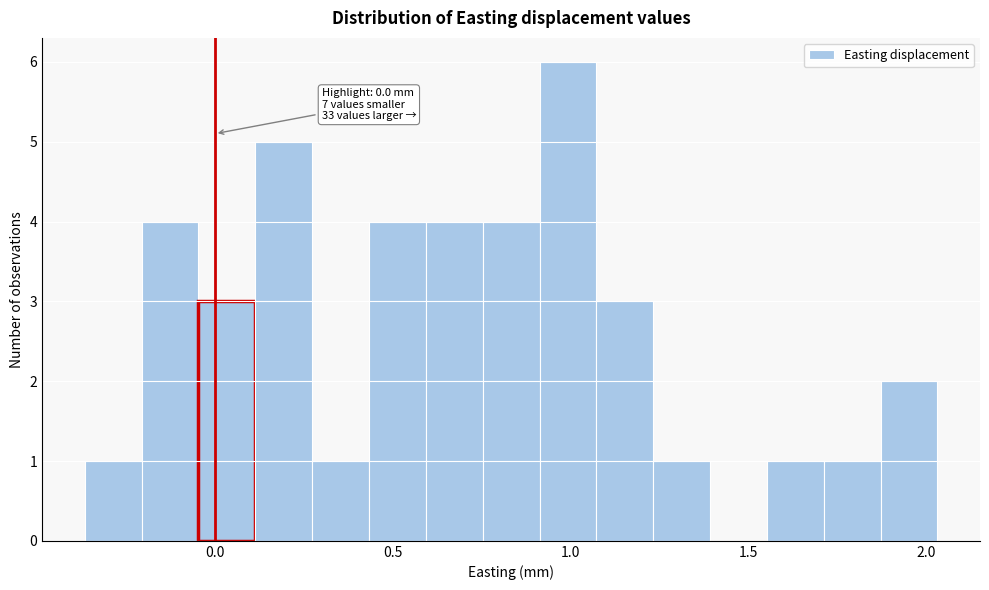

Read against the x-axis, roughly where is the centre of the tallest bar?

1.00